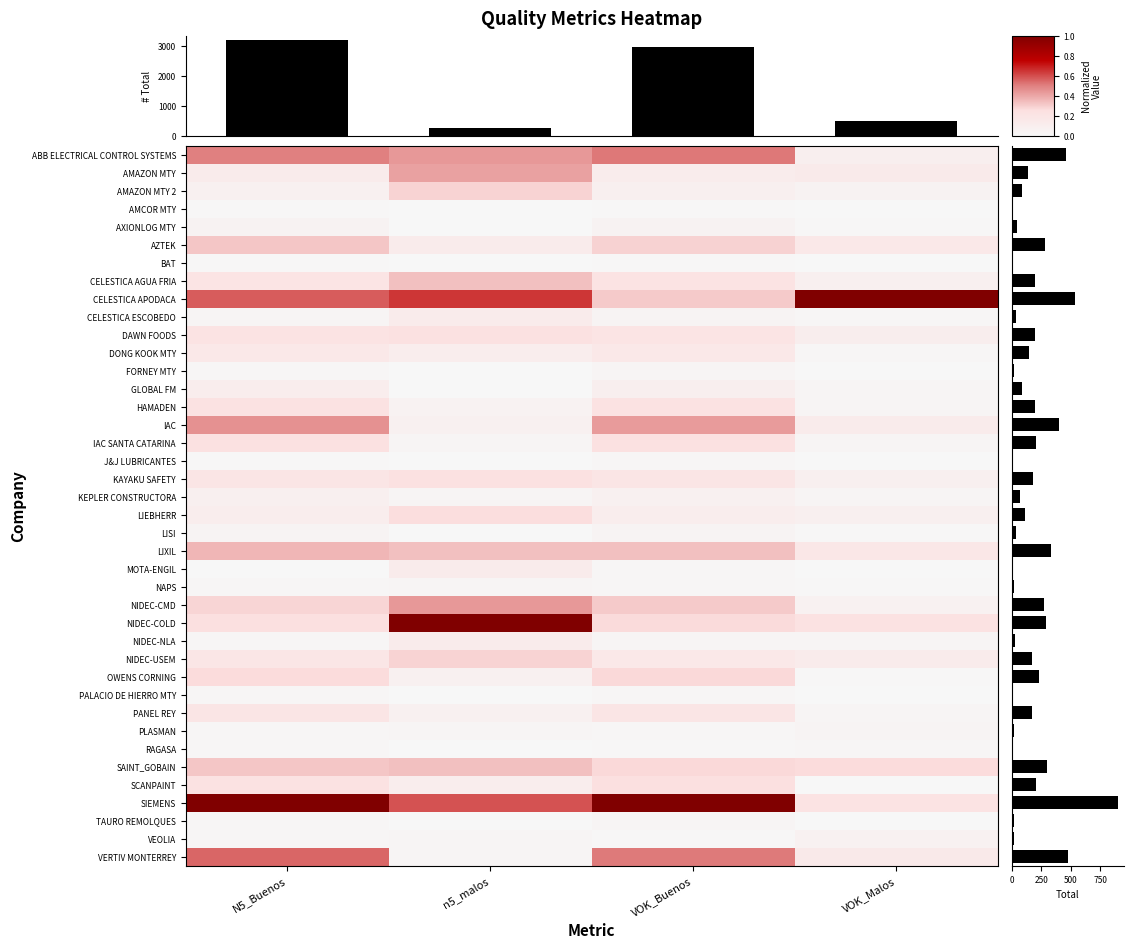

What is the spread (max minus min) of values at N5_Buenos?

1.0